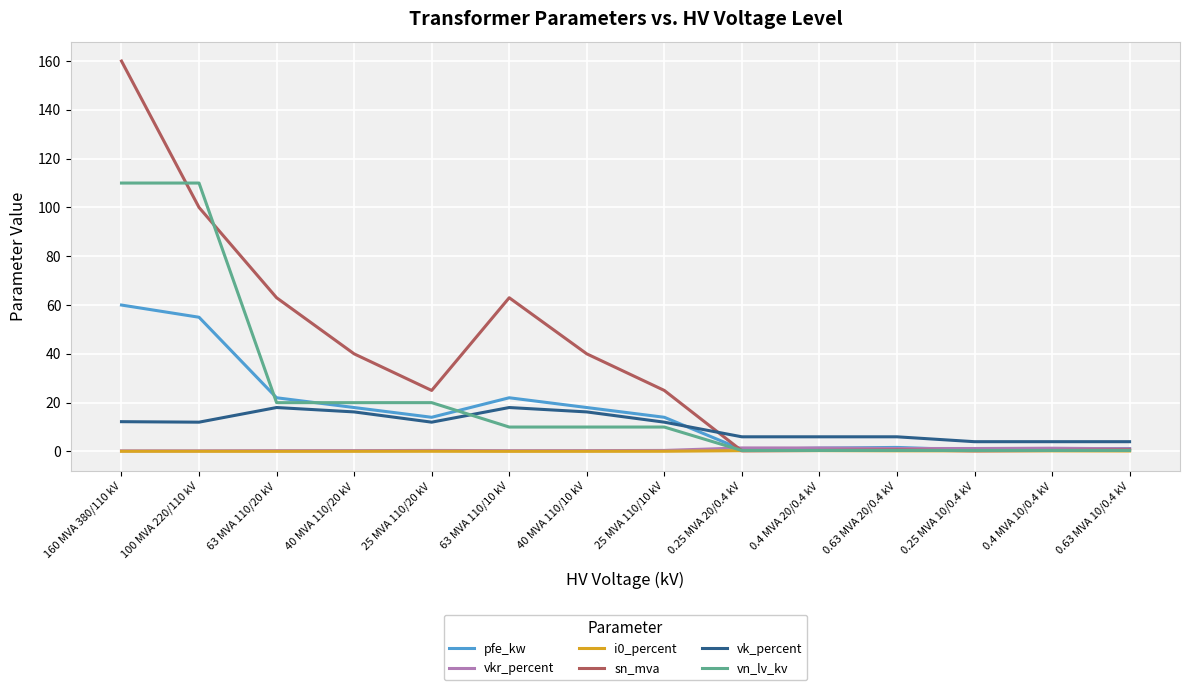

True or false: vk_percent and i0_percent intersect in this chart.

False